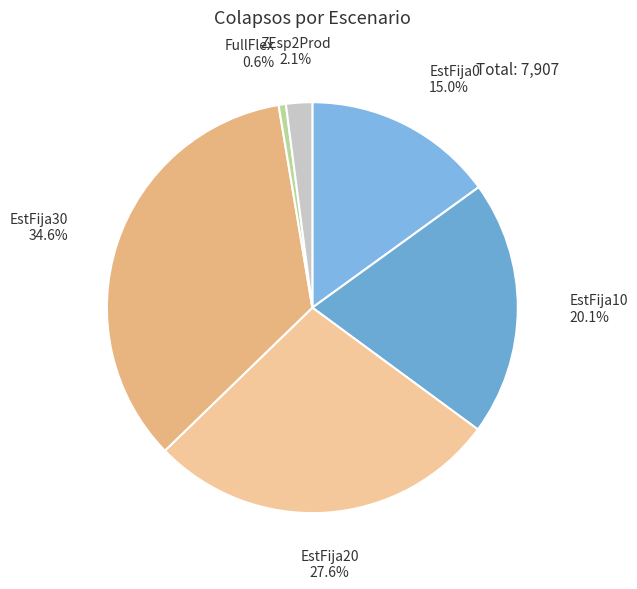

How many slices are in this pie chart?

6